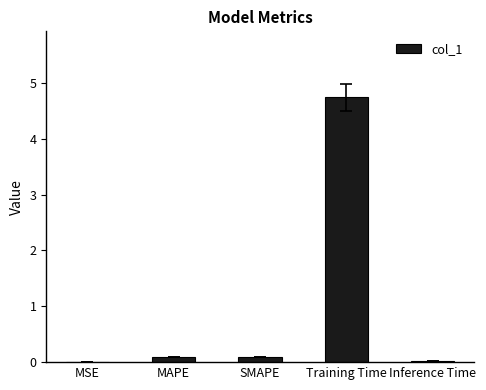

Read the value at SMAPE.

0.1